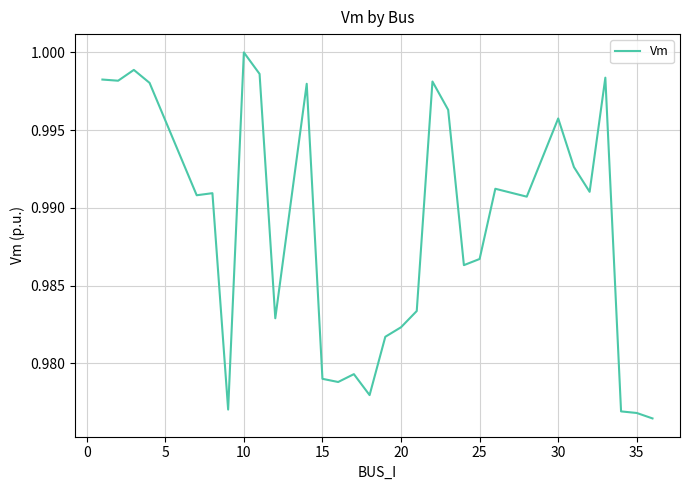

True or false: the data shows 0.3 at 20.

False